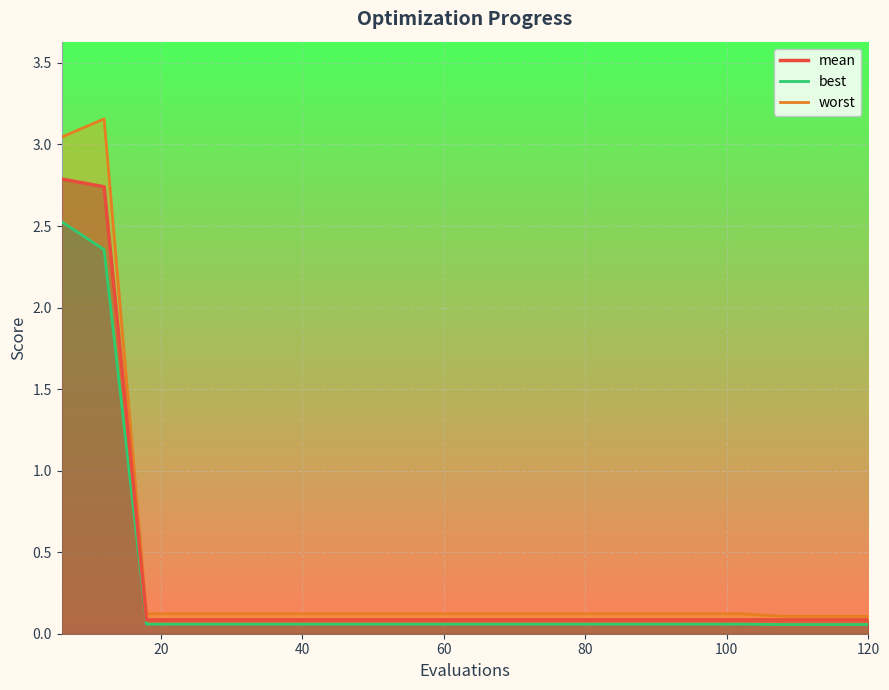

True or false: best has more than 2 interior local peaks.

False